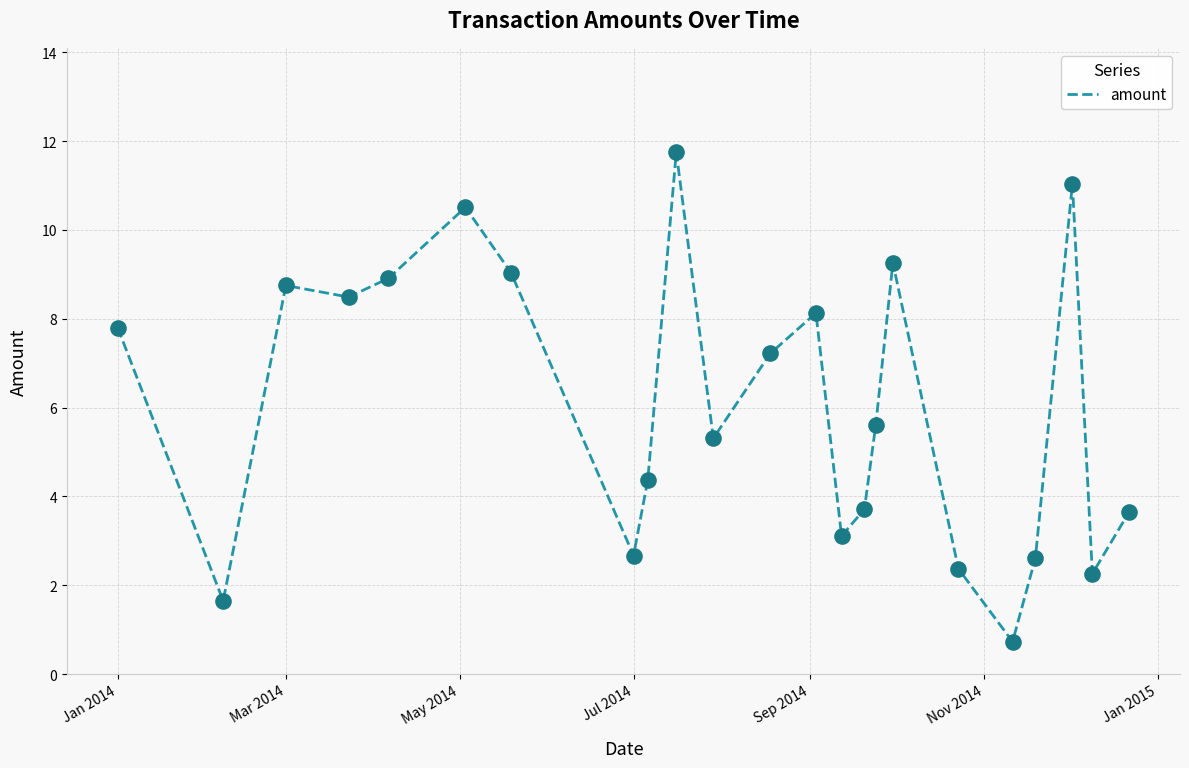

What is the minimum value shown in the chart?

0.7